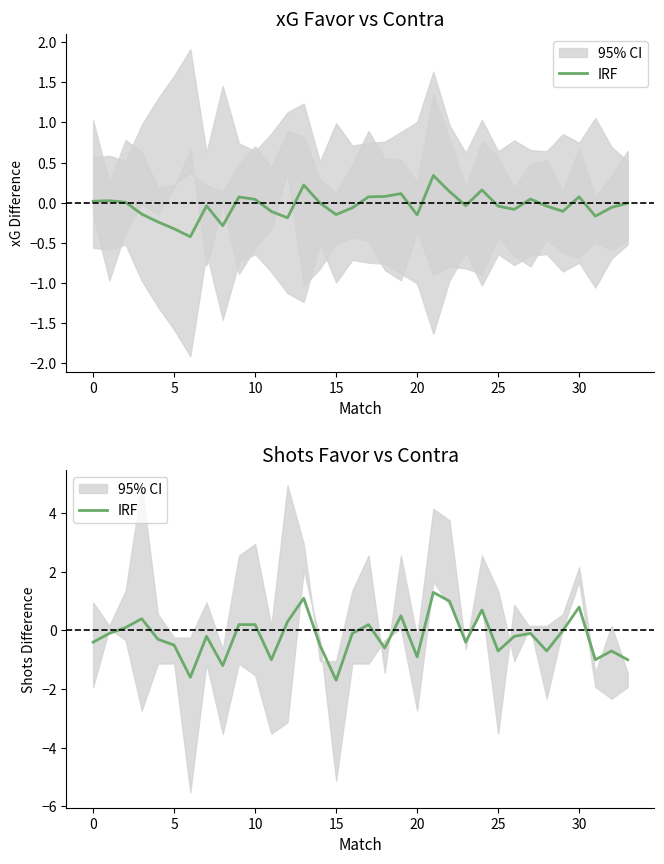

What is the change in value from 10 to 11?

-1.2